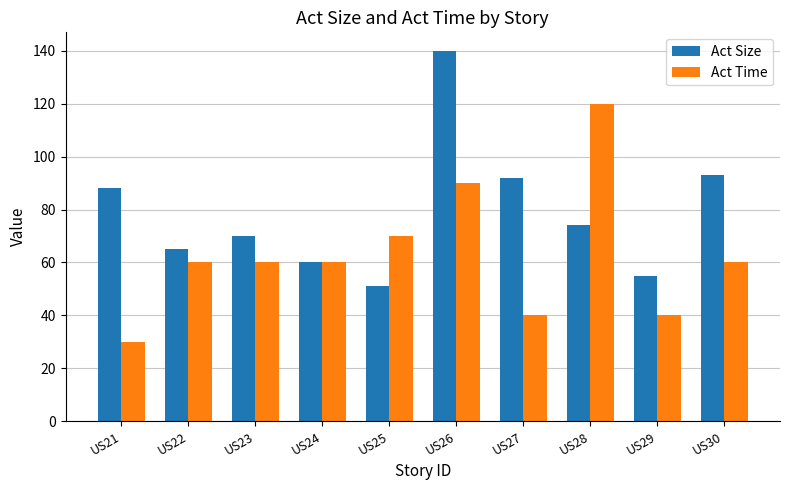

What is the highest value of the Act Time series?

120